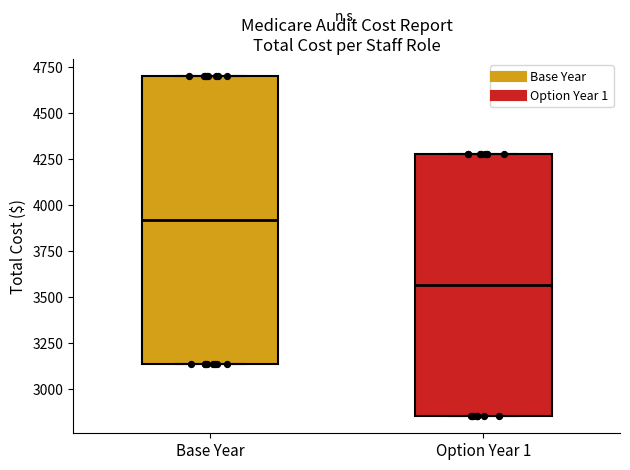

Which box is the tallest, from its lower edge to its upper edge?

Base Year